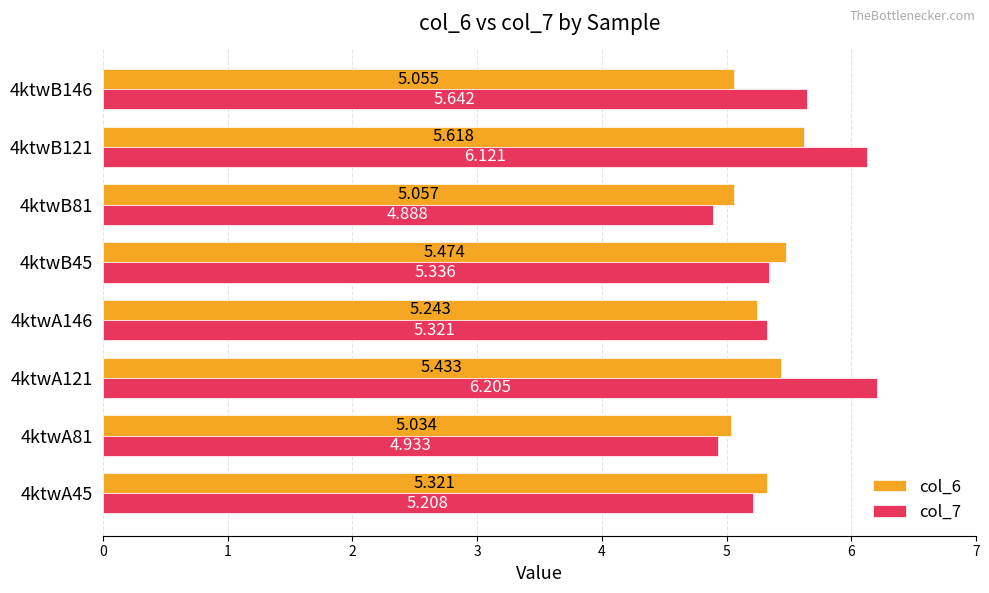

Is the value of col_6 at 4ktwA146 greater than the value of col_7 at 4ktwA121?

No